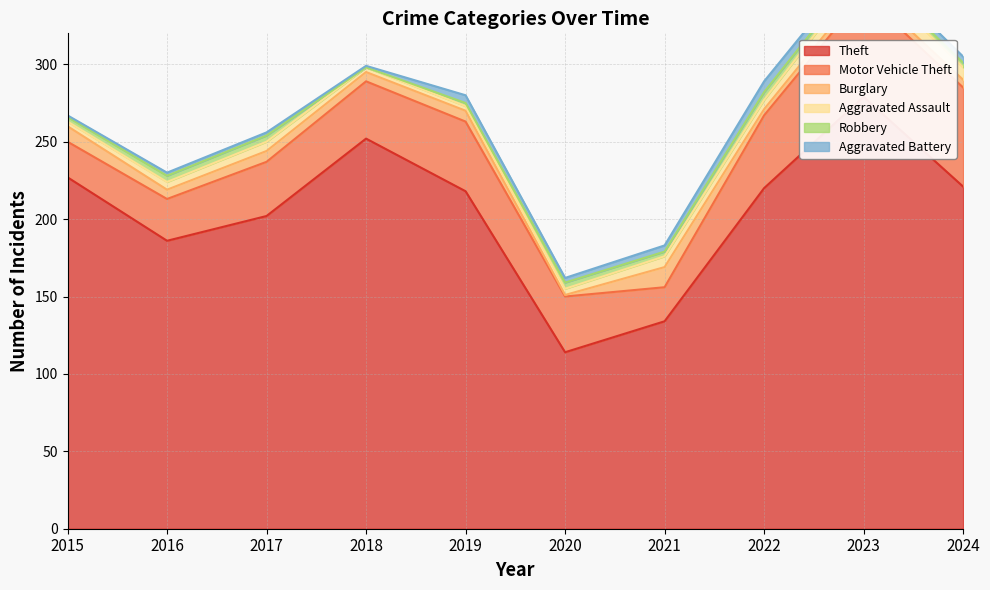

At 2018, list the series in order from smallest to largest.

Robbery, Aggravated Battery, Aggravated Assault, Burglary, Motor Vehicle Theft, Theft